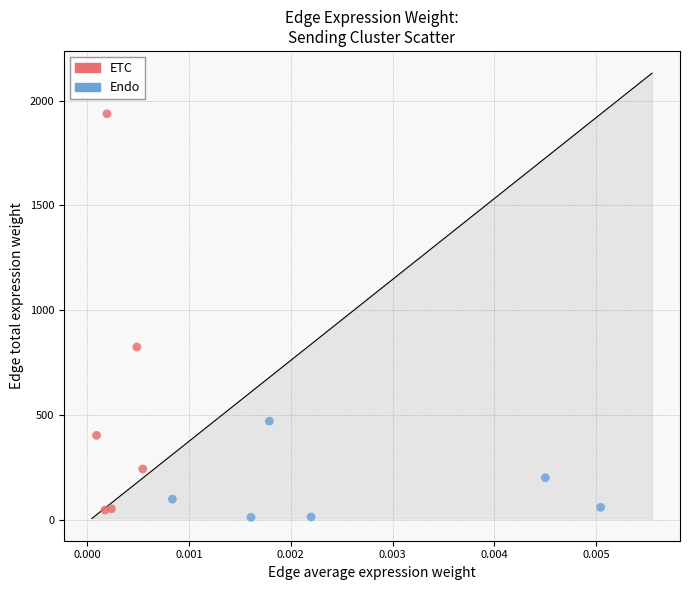

Which series reaches the maximum Y coordinate?

ETC